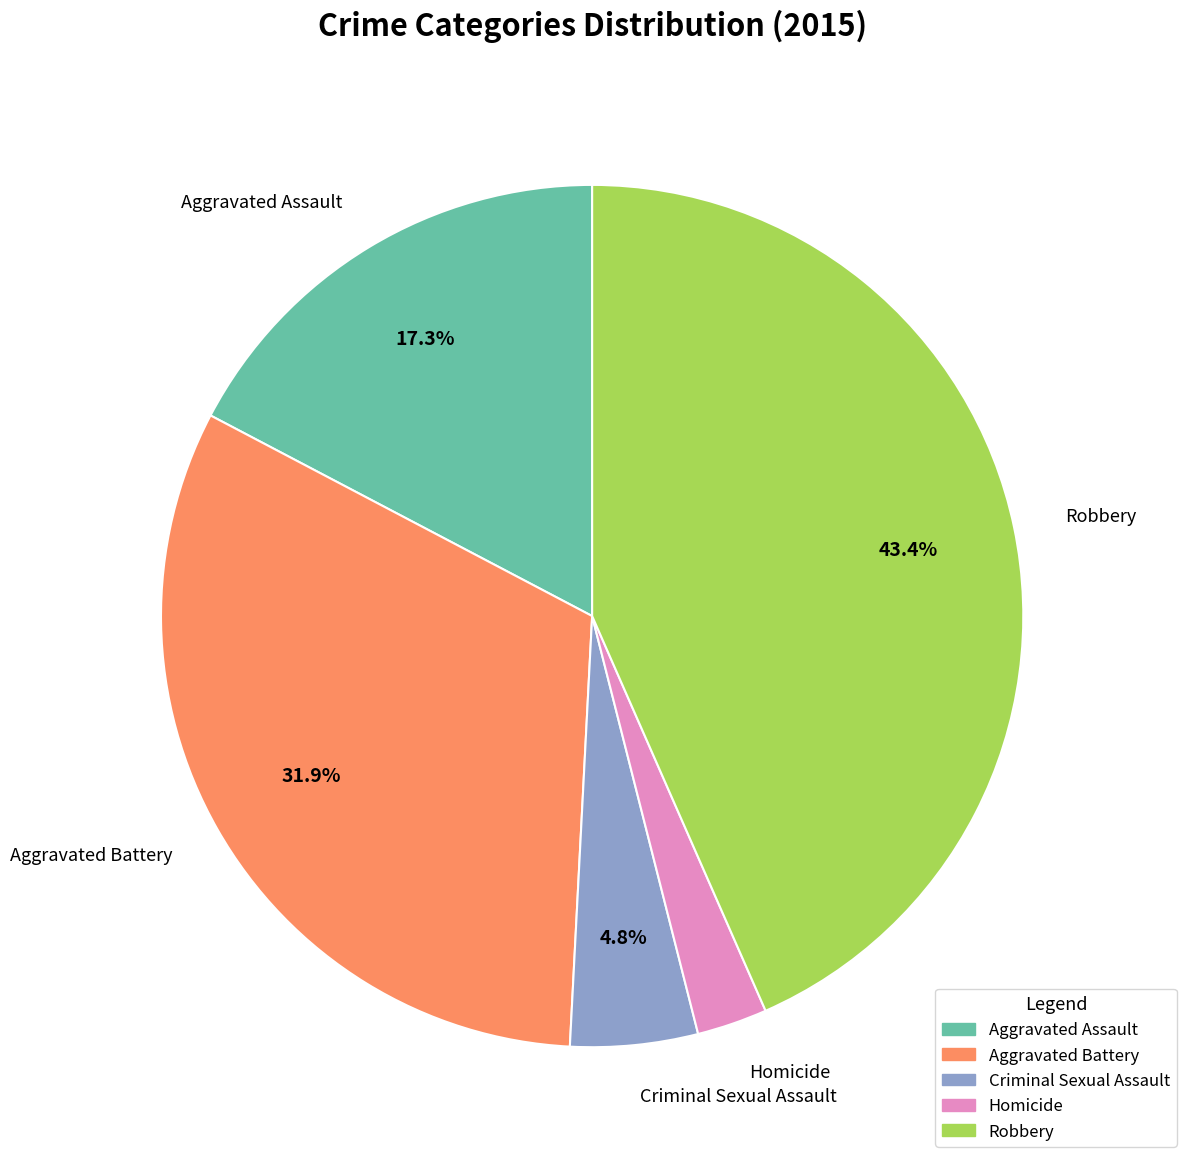

The Aggravated Battery slice represents 32% of the pie. True or false?

True